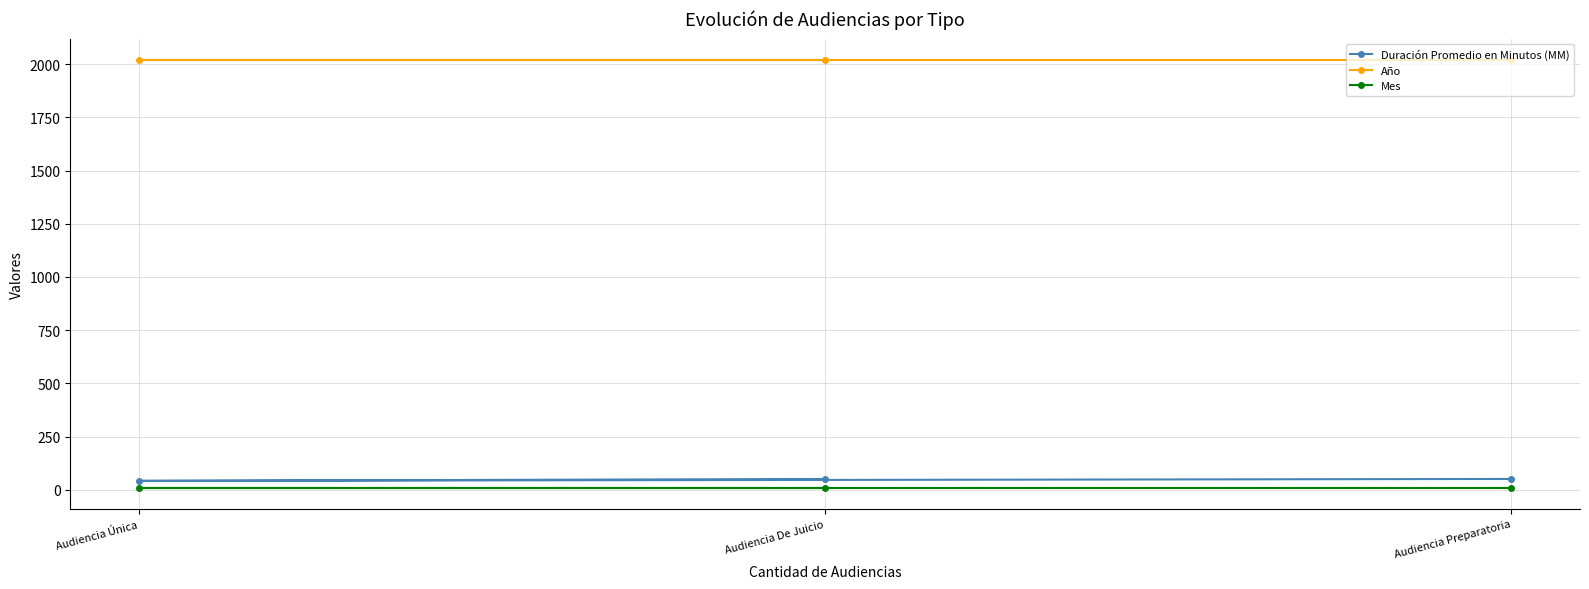

At which label does Mes reach its peak?

Audiencia Preparatoria